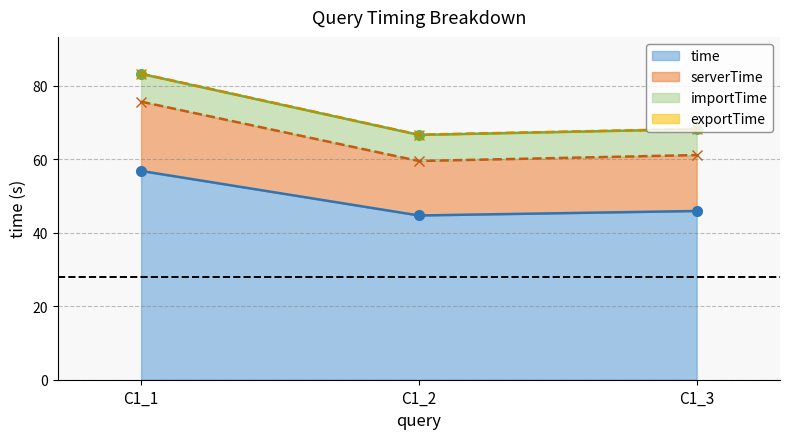

What is the average value of the time series?

49.1